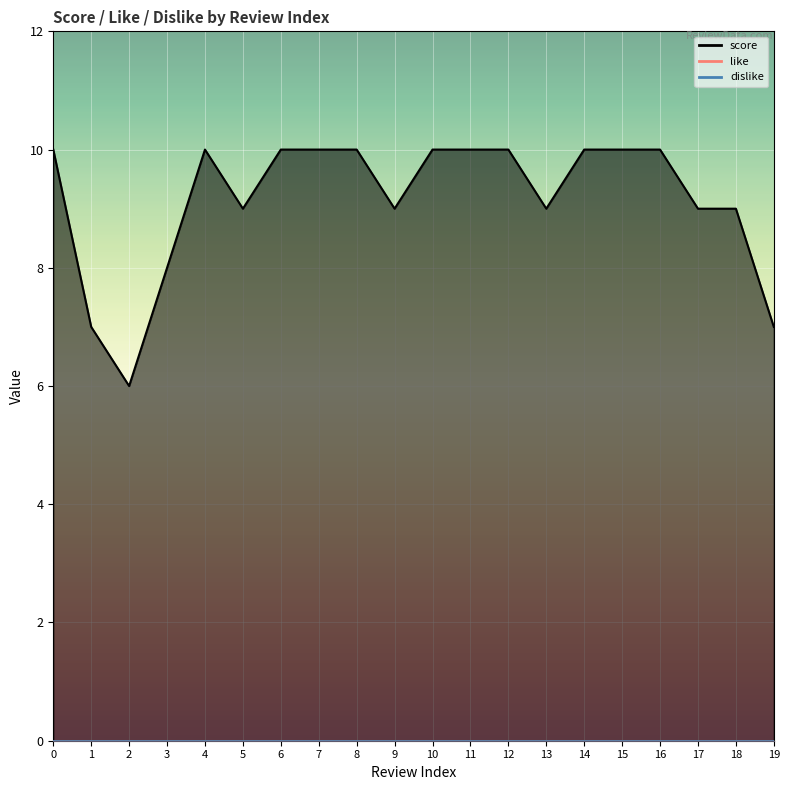

At 5, list the series in order from largest to smallest.

score, like, dislike